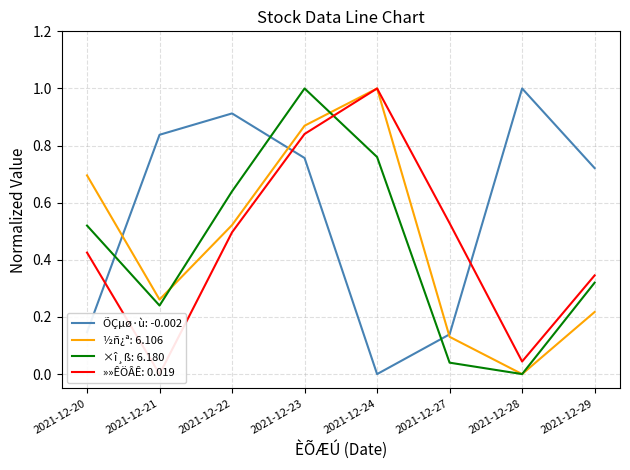

How many interior local peaks does the ÕÇµø·ù series have?

2